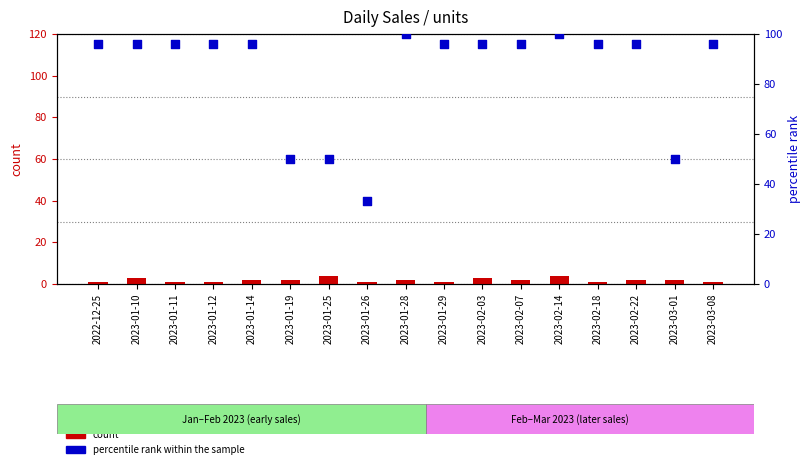

What is the total value across all series at 2023-03-08?

97.0